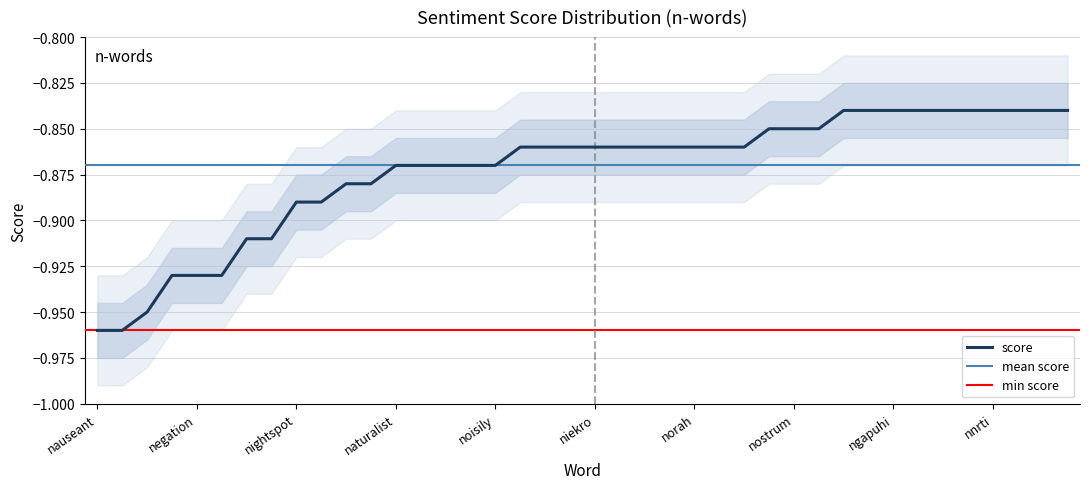

Does the chart have visible grid lines?

Yes